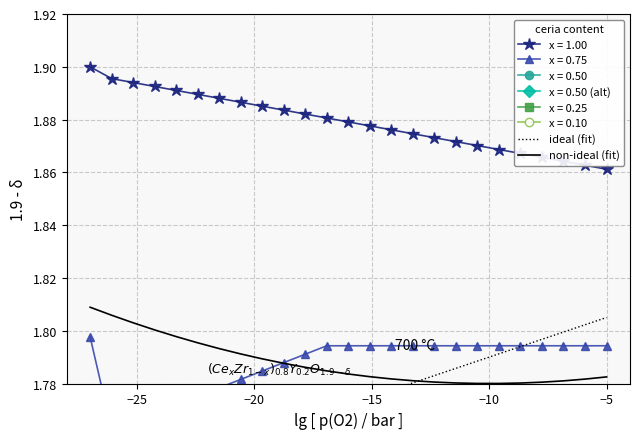

True or false: x = 1.00 and non-ideal (fit) intersect in this chart.

False